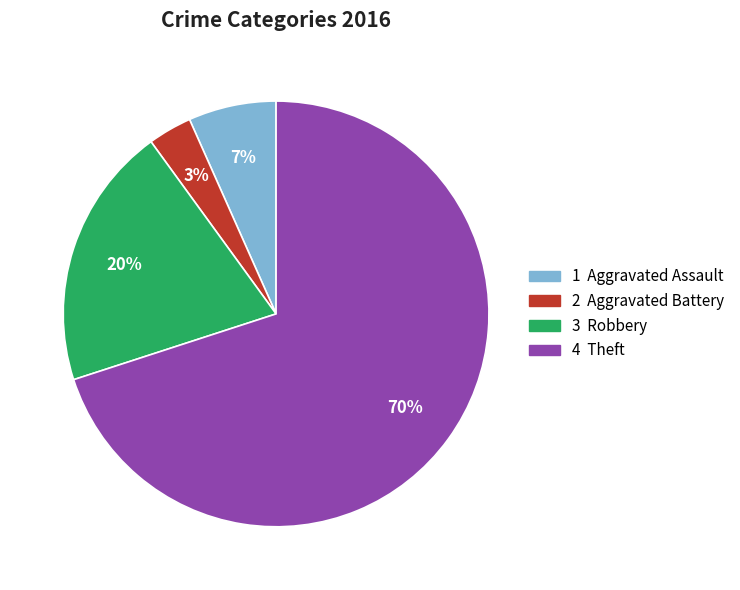

Is there a majority slice in this chart?

Yes